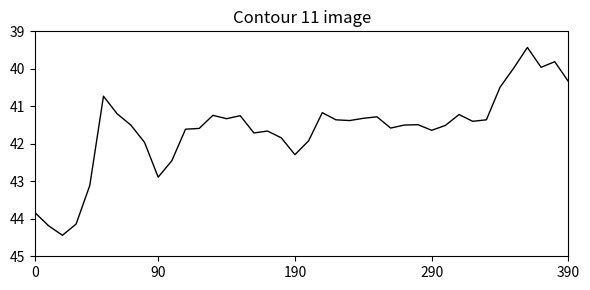

What is the smallest value displayed?

39.4